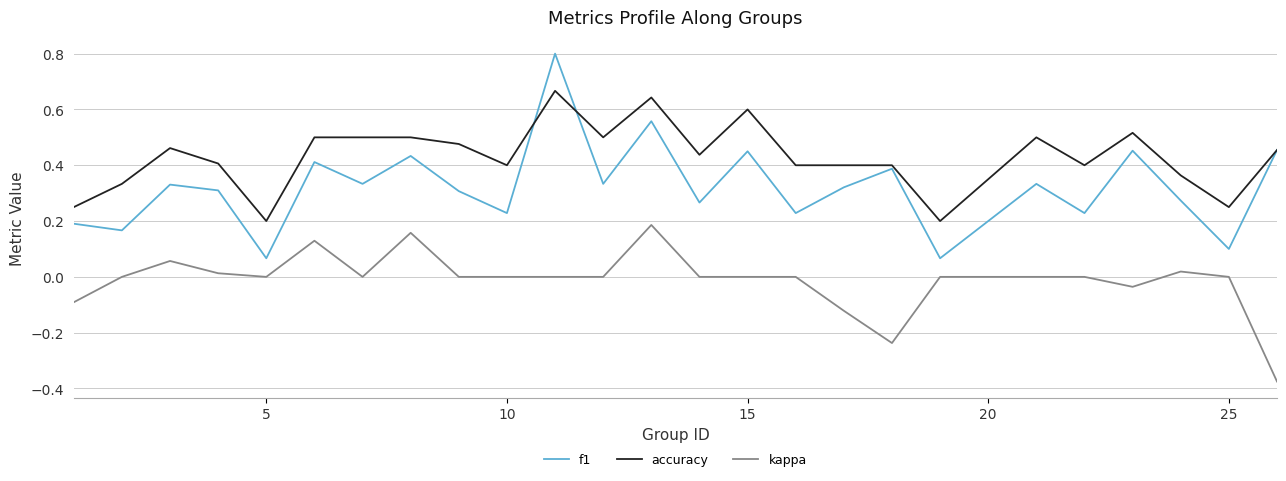

True or false: kappa and accuracy intersect in this chart.

False